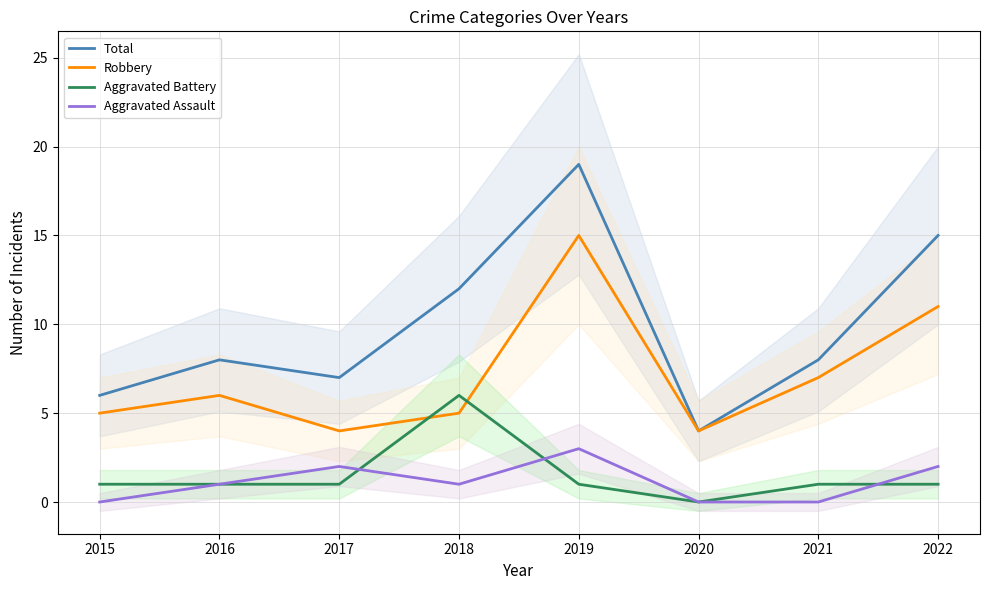

True or false: Robbery and Total intersect in this chart.

False